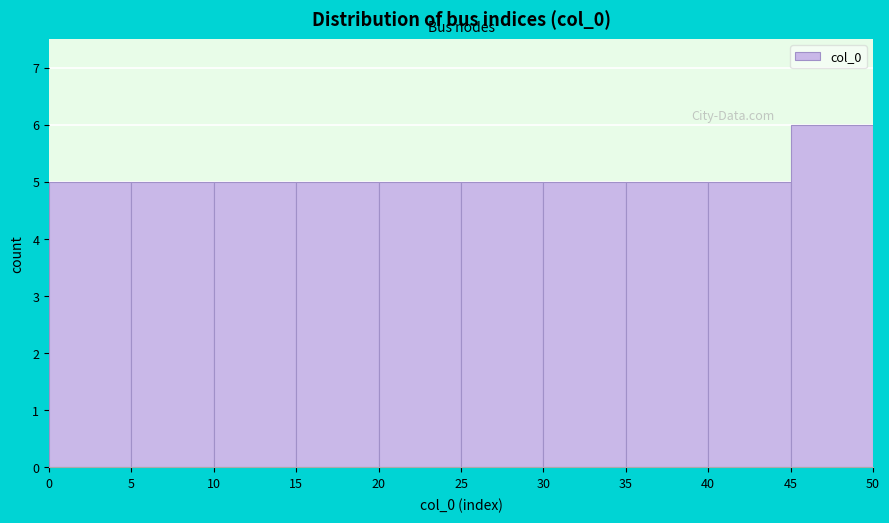

Which range on the x-axis has the tallest bar?

45 to 50